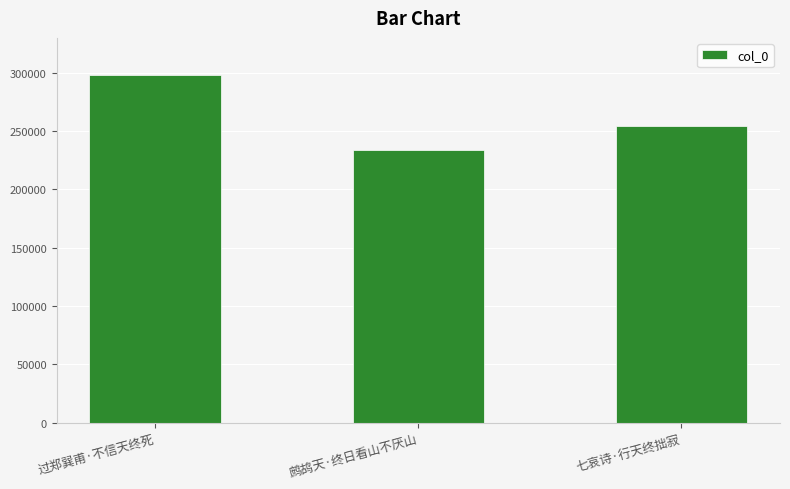

What is the sum of the values at 过郑巽甫·不信天终死 and 七哀诗·行天终拙寂?

552126